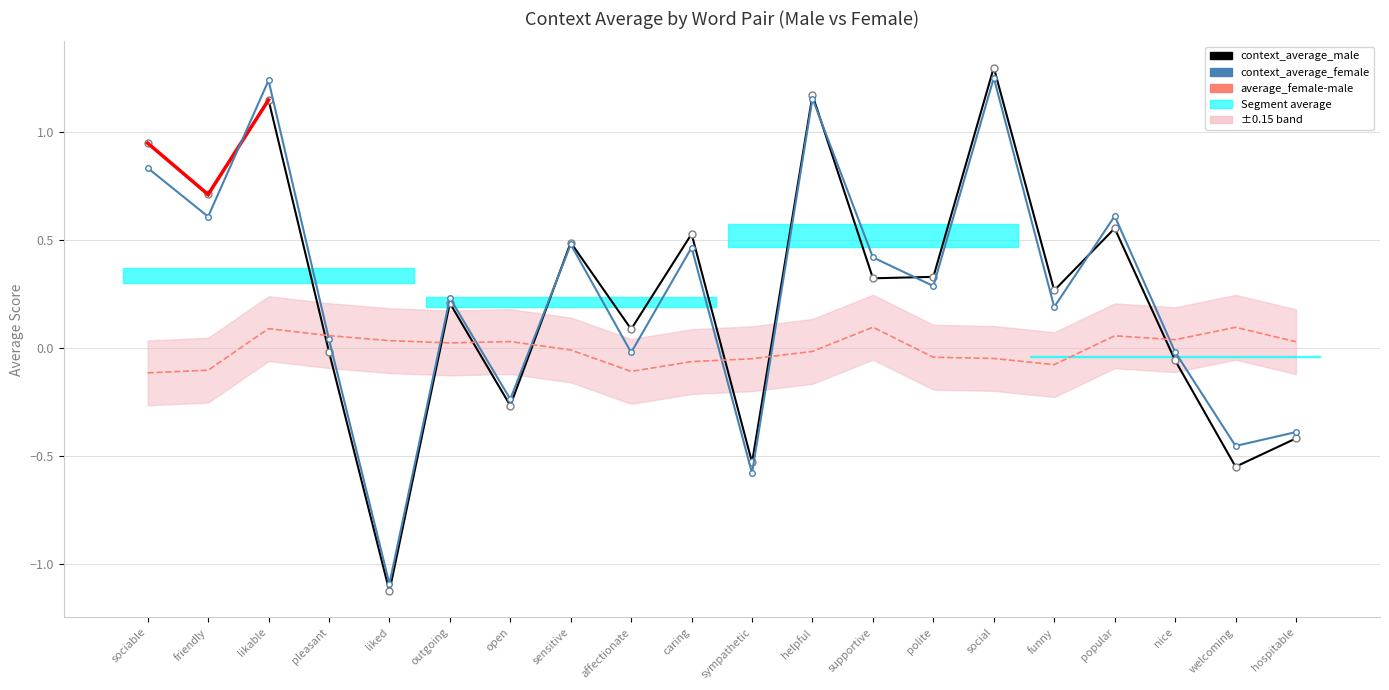

At sympathetic, list the series in order from largest to smallest.

average_female-male, context_average_male, context_average_female